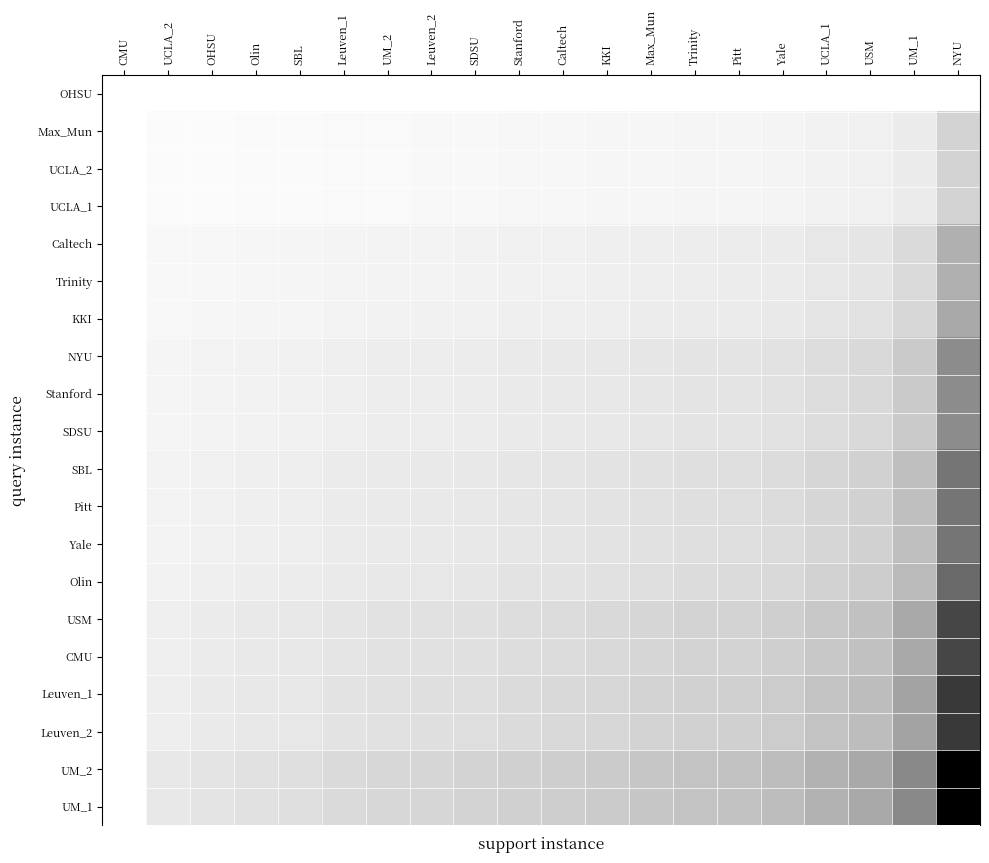

At how many categories does at least one series exceed 0?

19